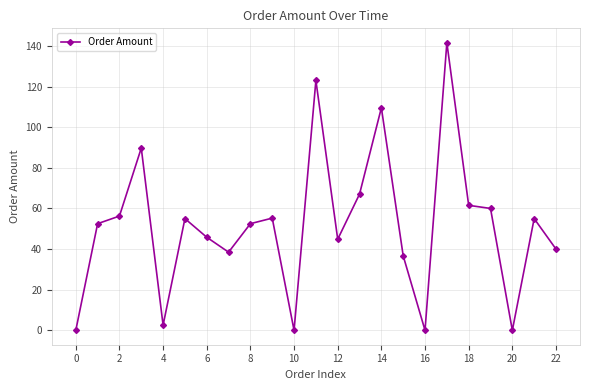

How many interior local peaks (higher than both neighbors) does the data have?

7